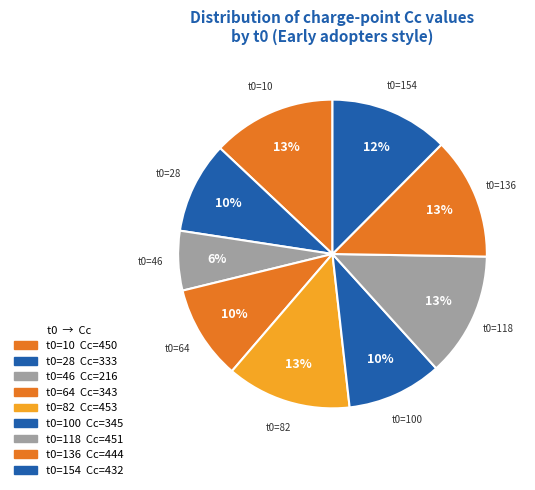

How many segments does this pie chart have?

9